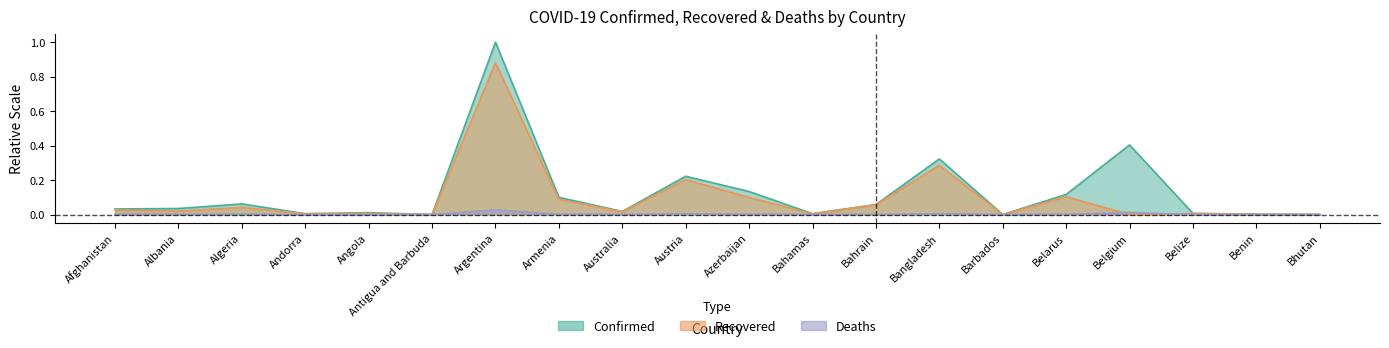

Which series has the largest total across all categories?

Confirmed